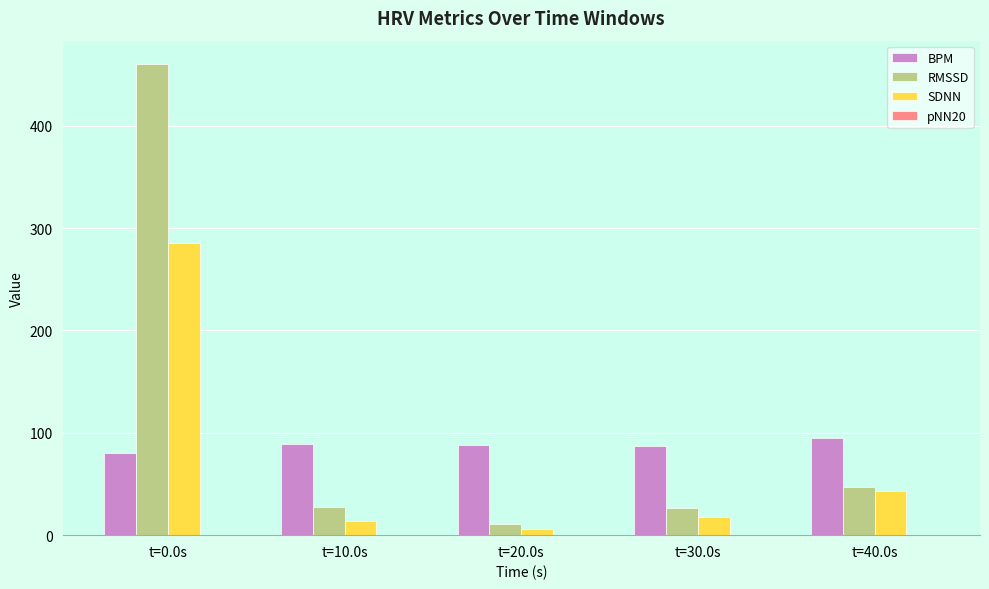

How many data points in RMSSD are above 27?

3